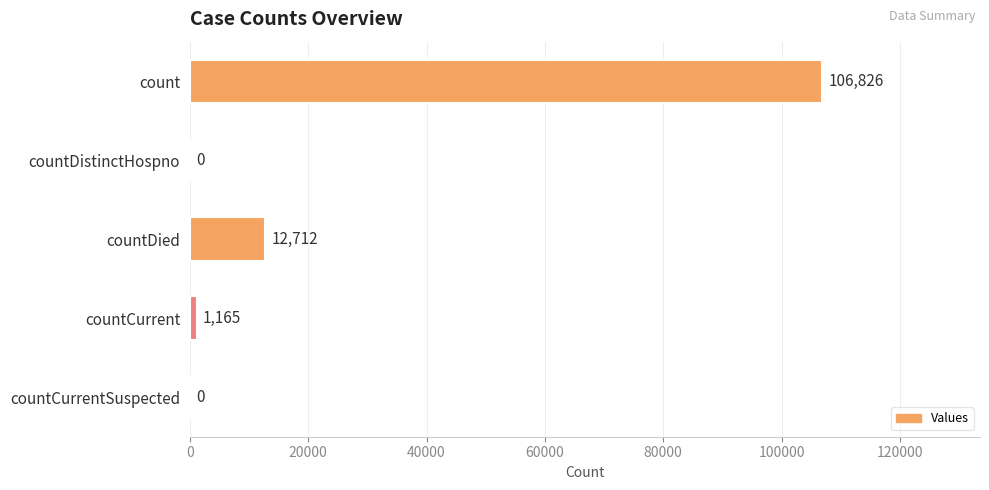

What is the average value?

24141